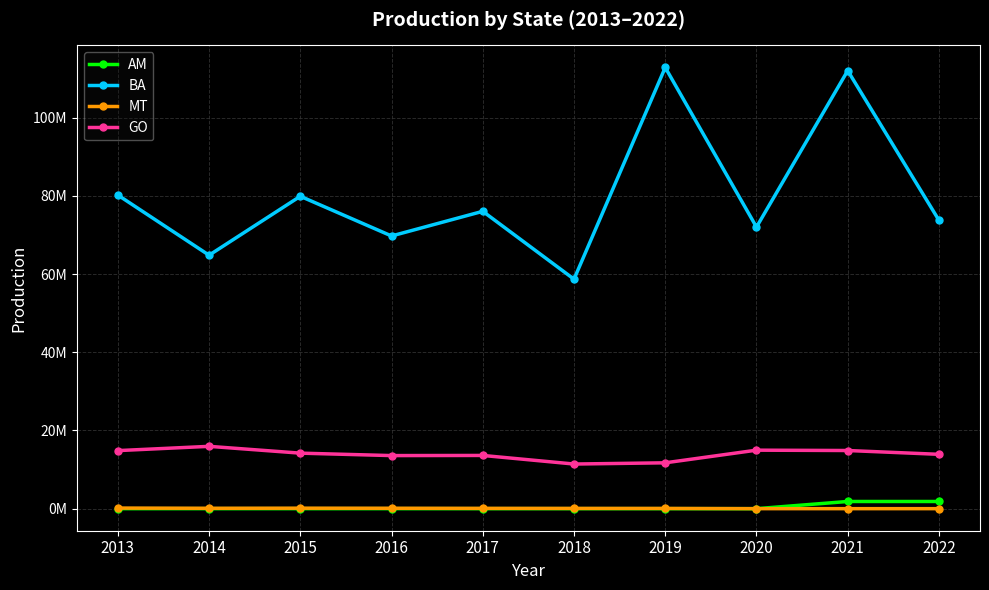

True or false: GO and AM intersect in this chart.

False